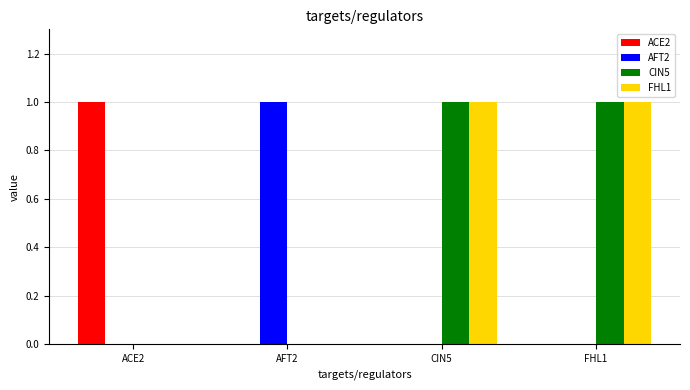

Is it true that AFT2 equals 1 at AFT2?

True